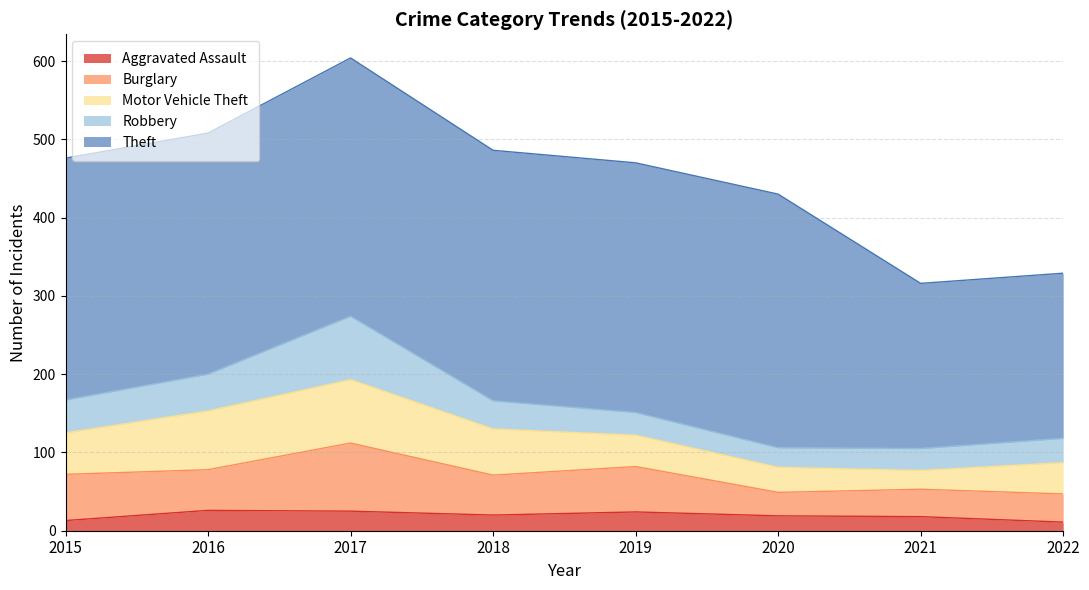

How many lines are shown in the chart?

5